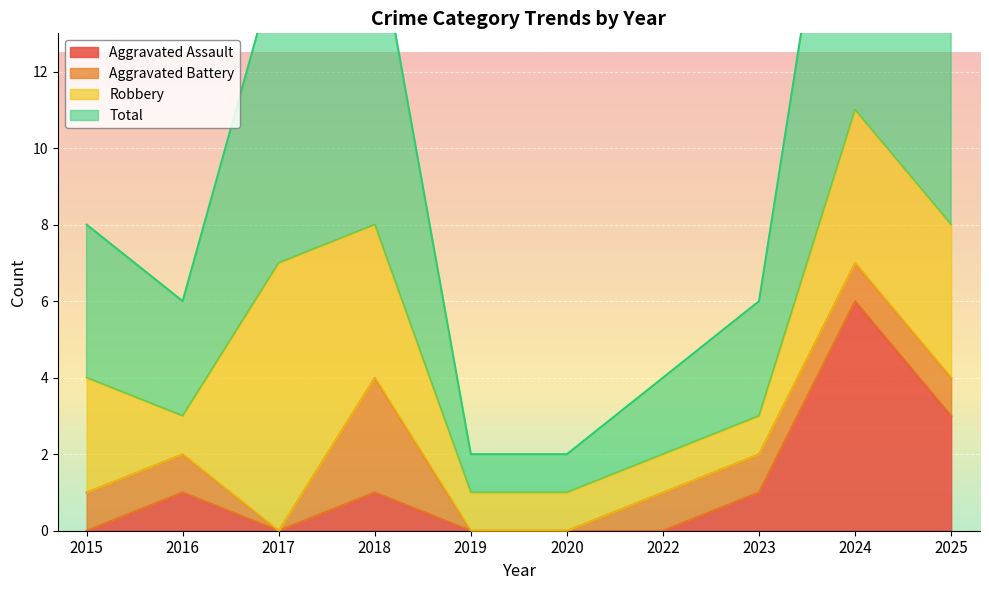

In Total, how many points are lower than both neighbors (excluding endpoints)?

1